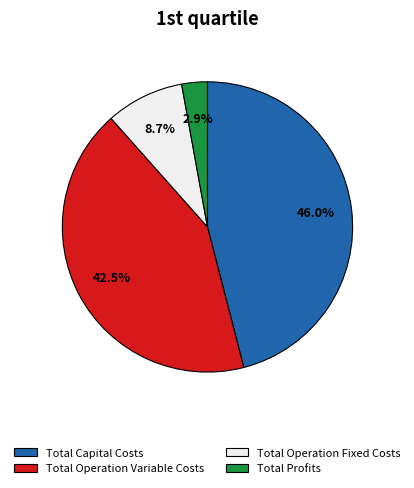

True or false: Total Profits accounts for 3% of the total.

True